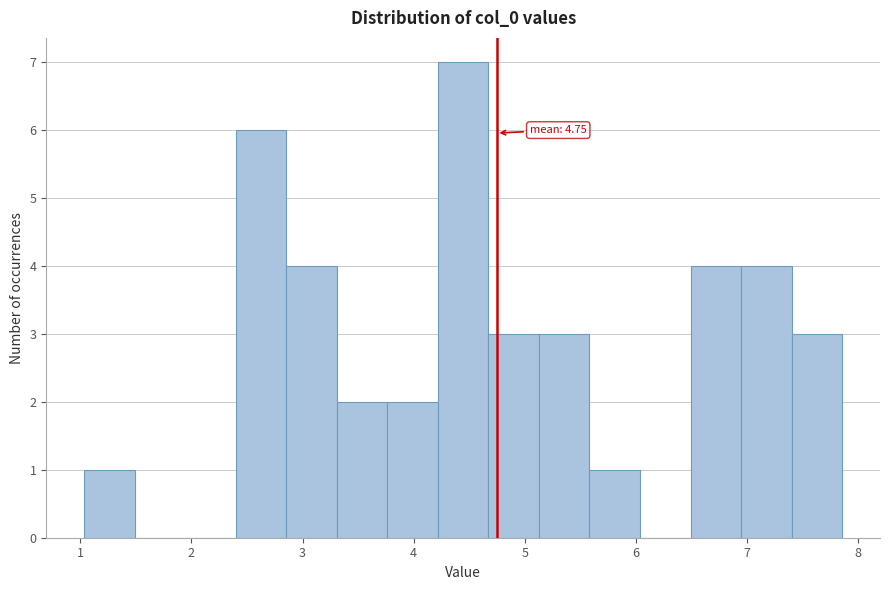

Which range on the x-axis has the tallest bar?

4.2 to 4.7